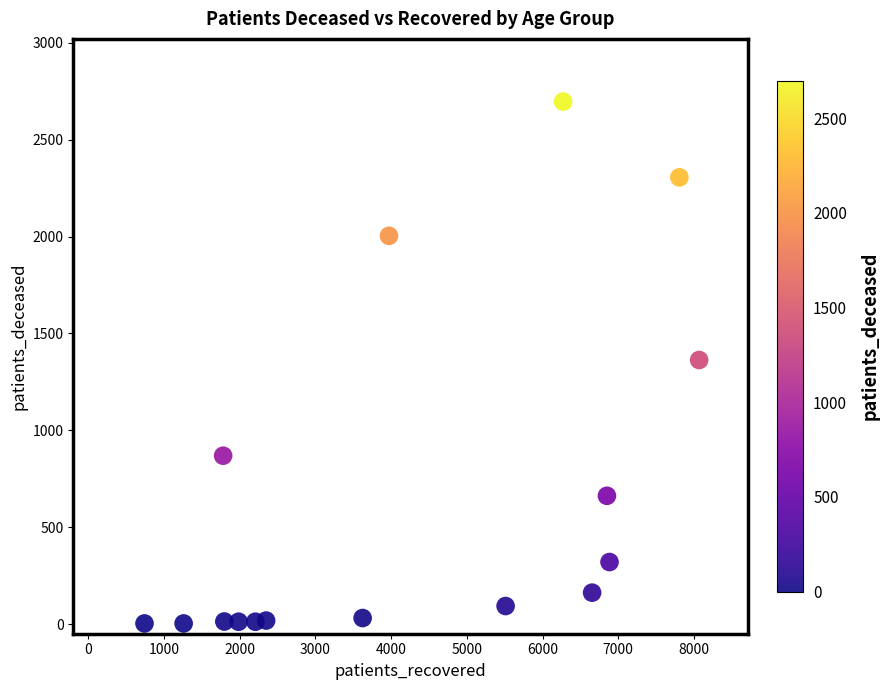

What is the range of Y values (max minus min)?

2694